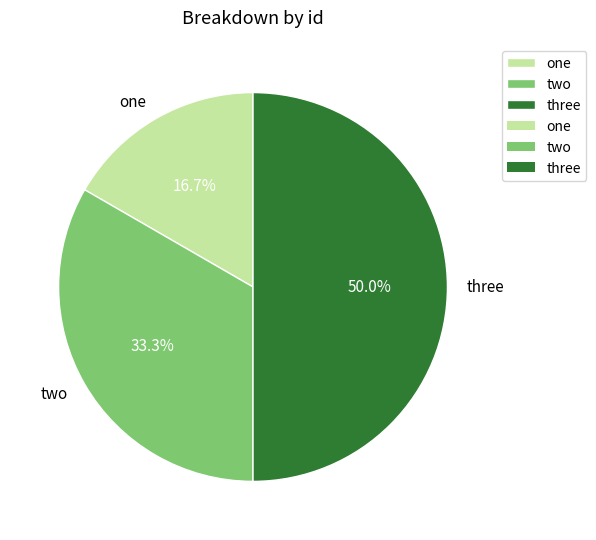

Rank the categories by value from lowest to highest.

one, two, three